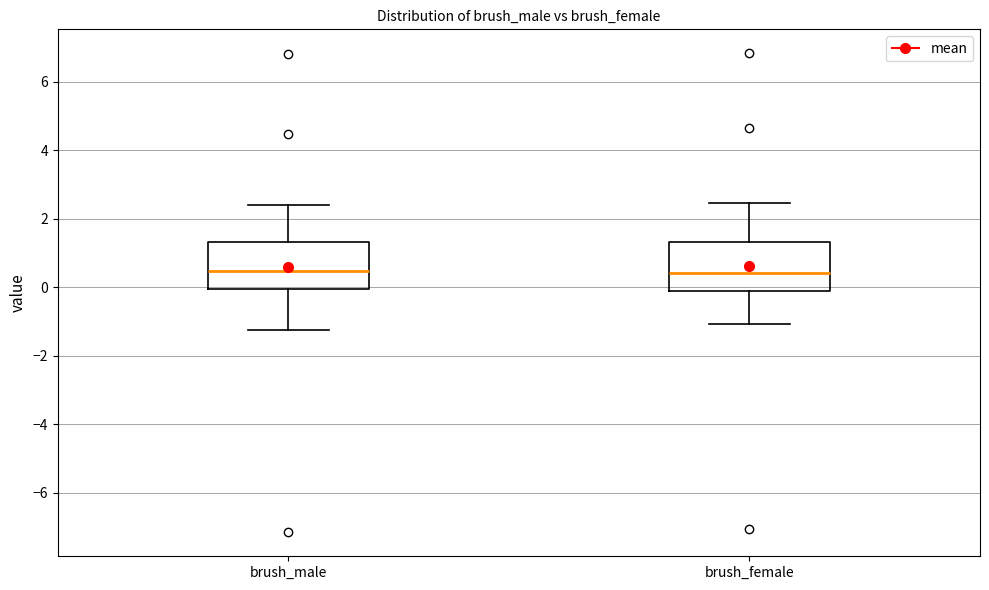

Reading left to right, transcribe this box plot: for each box, give where its median line is, the range the box spans, and where its two whiskers end, as read against the y-axis. The values are not printed on the chart, so give them approximately, as read against the axis.

brush_male: median 0.4, box 0.0 to 1.4, whiskers -1.2 to 2.4
brush_female: median 0.4, box -0.2 to 1.4, whiskers -1.0 to 2.4